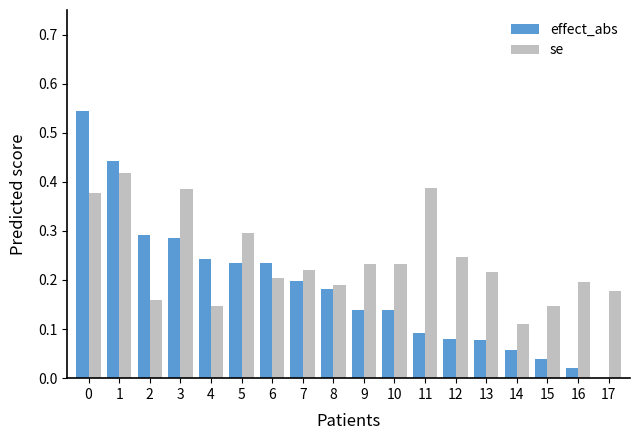

Is it true that effect_abs equals 0.1 at 13?

True